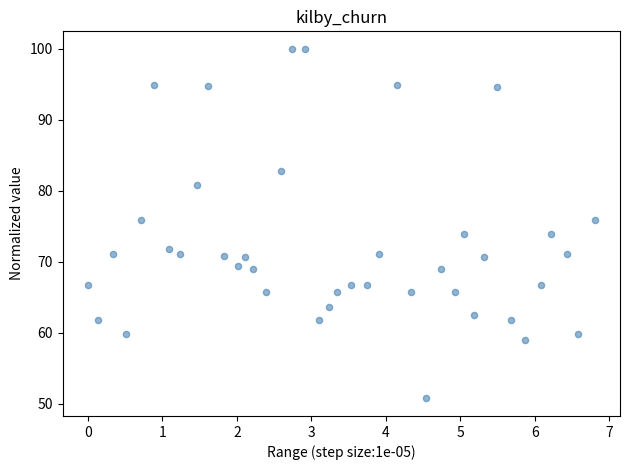

What is the range of Y values (max minus min)?

49.2